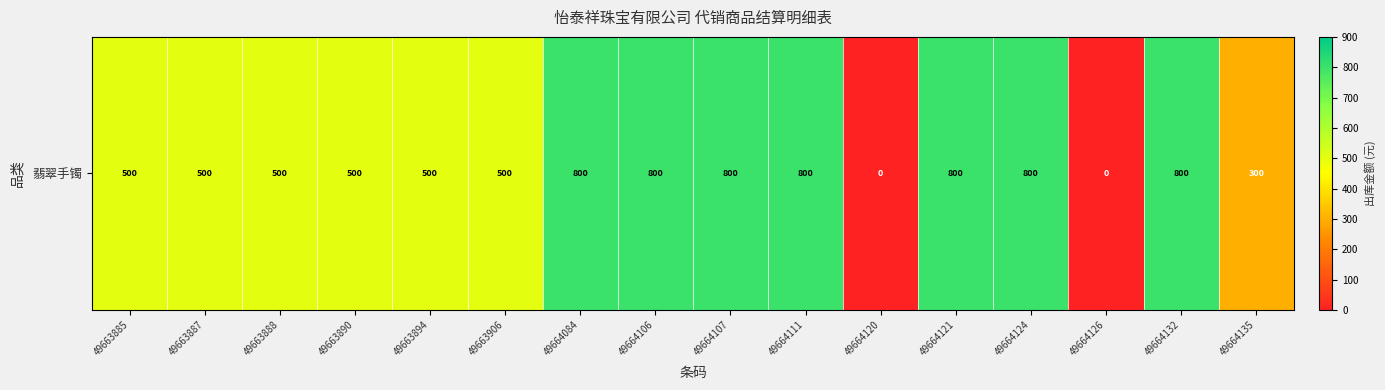

List the labels in order of value, smallest first.

49664120, 49664126, 49664135, 49663885, 49663887, 49663888, 49663890, 49663894, 49663906, 49664084, 49664106, 49664107, 49664111, 49664121, 49664124, 49664132